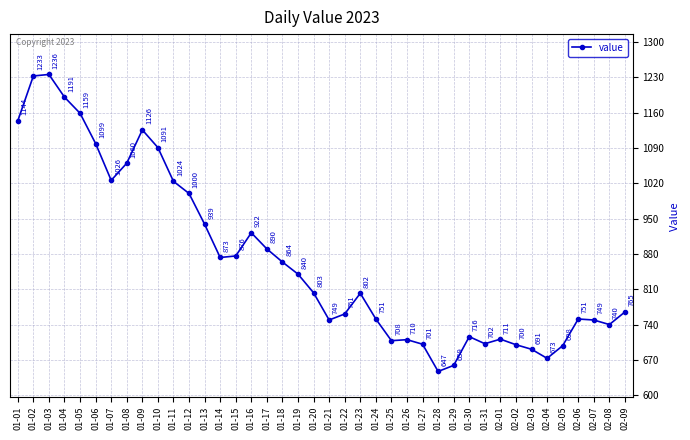

What is the change in value from 01-27 to 02-03?

-10